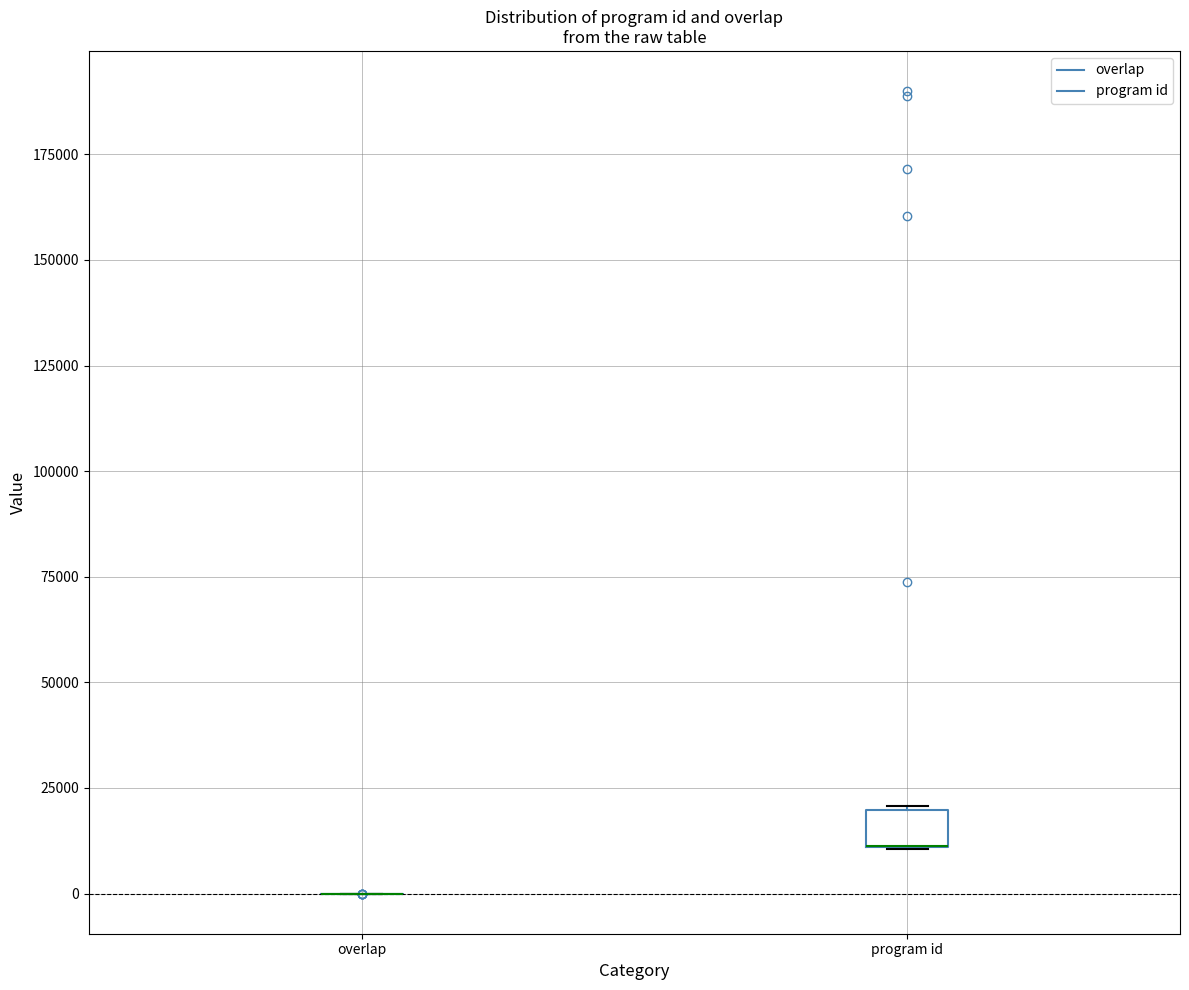

Reading left to right, transcribe this box plot: for each box, give where its median line is, the range the box spans, and where its two whiskers end, as read against the y-axis. The values are not printed on the chart, so give them approximately, as read against the axis.

overlap: box collapsed to a line at 0, whiskers 0 to 0
program id: median 10000 (drawn on the box's lower edge), box 10000 to 20000, whiskers 10000 to 20000